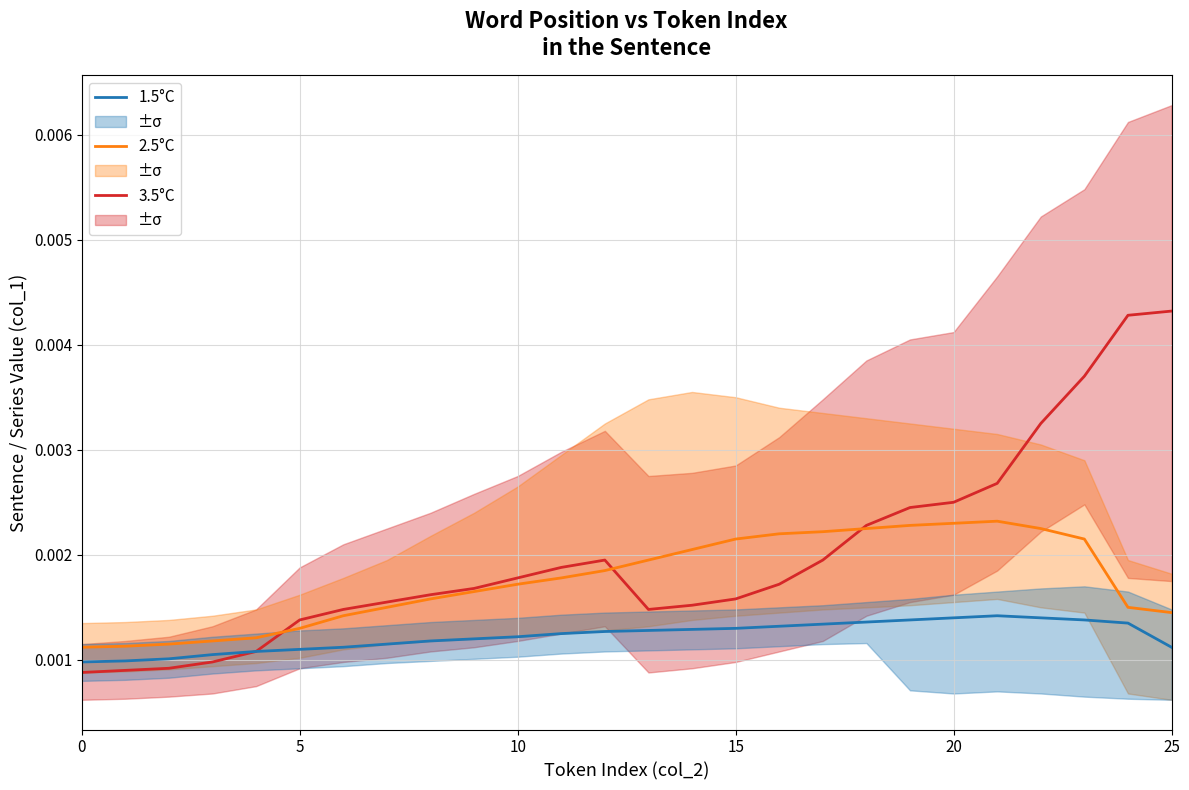

Between 11 and 20, which series saw the biggest shift?

3.5°C